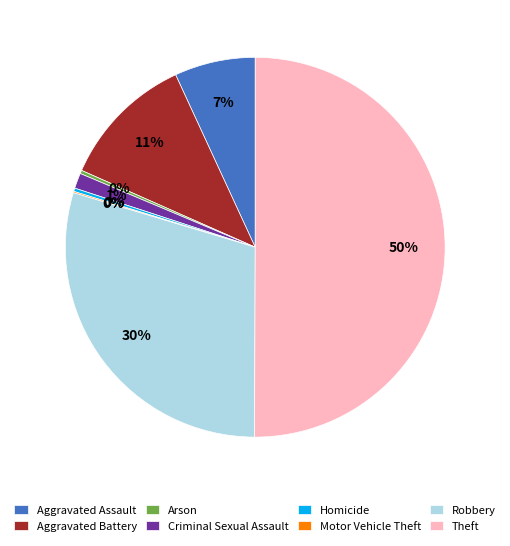

What is the majority slice?

Theft